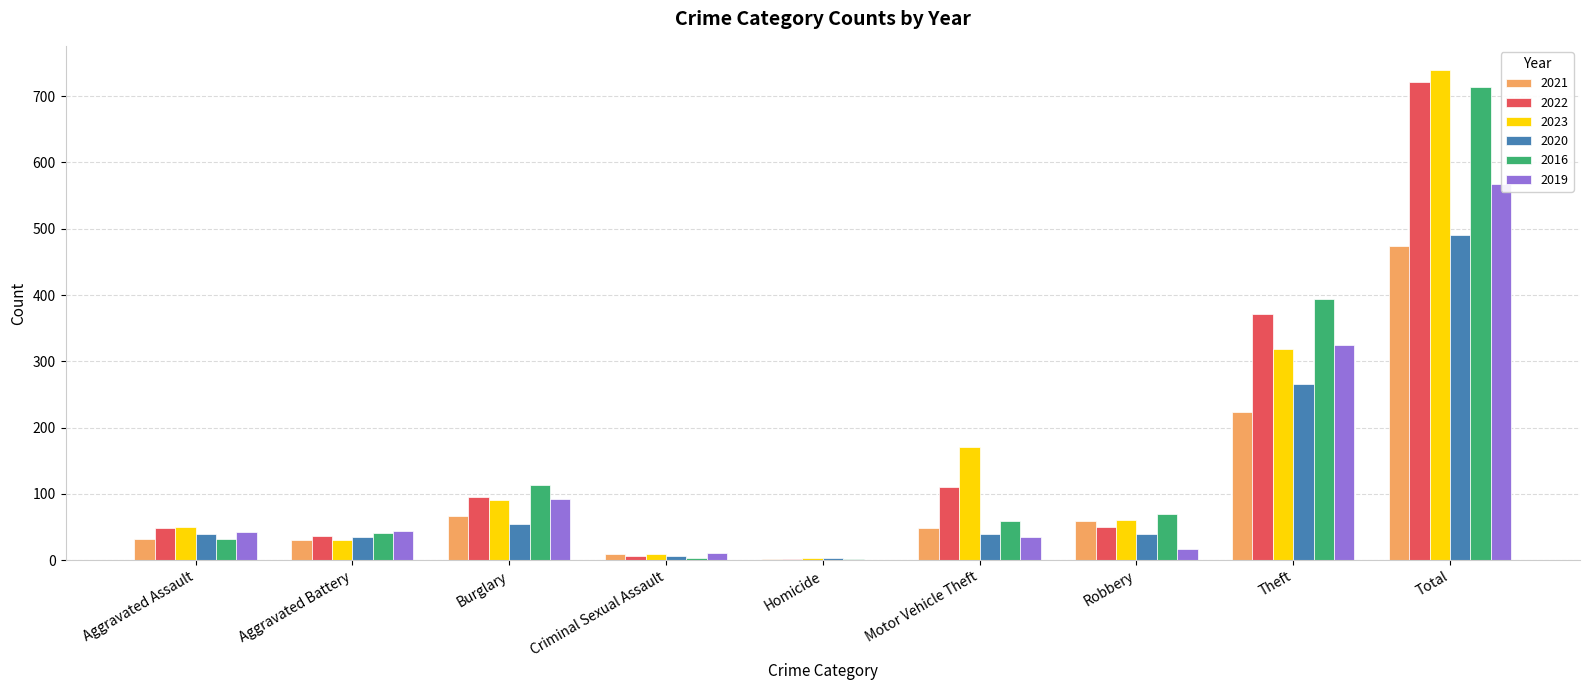

How many bars are there in total?

54